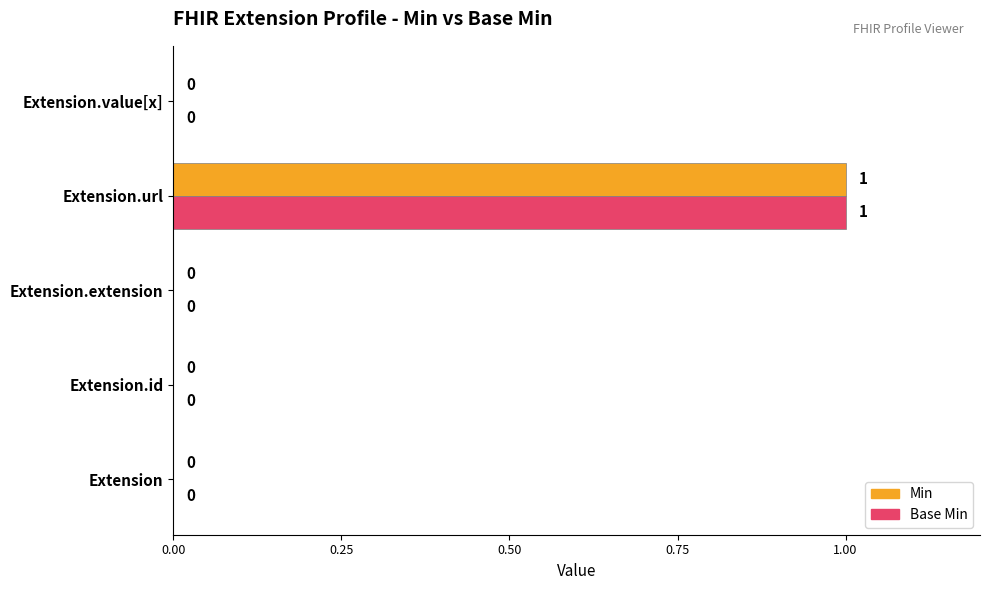

How many Min values are between 0 and 1?

5